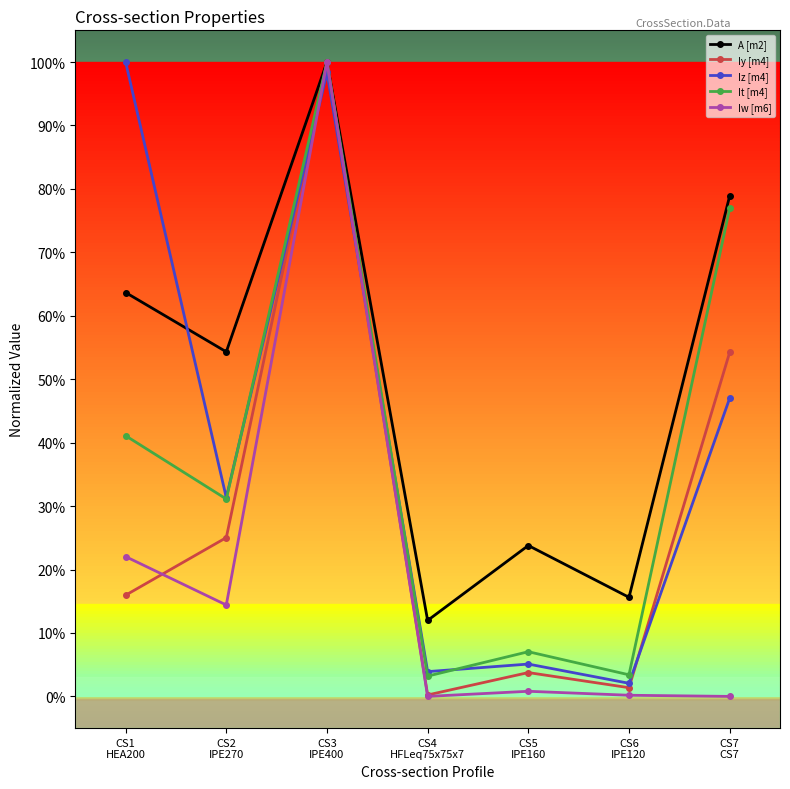

Does the chart have visible grid lines?

No